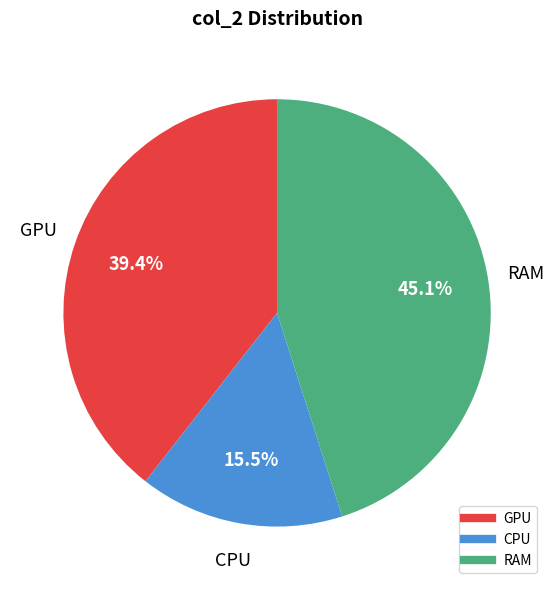

Is there any slice that represents more than half of the pie?

No